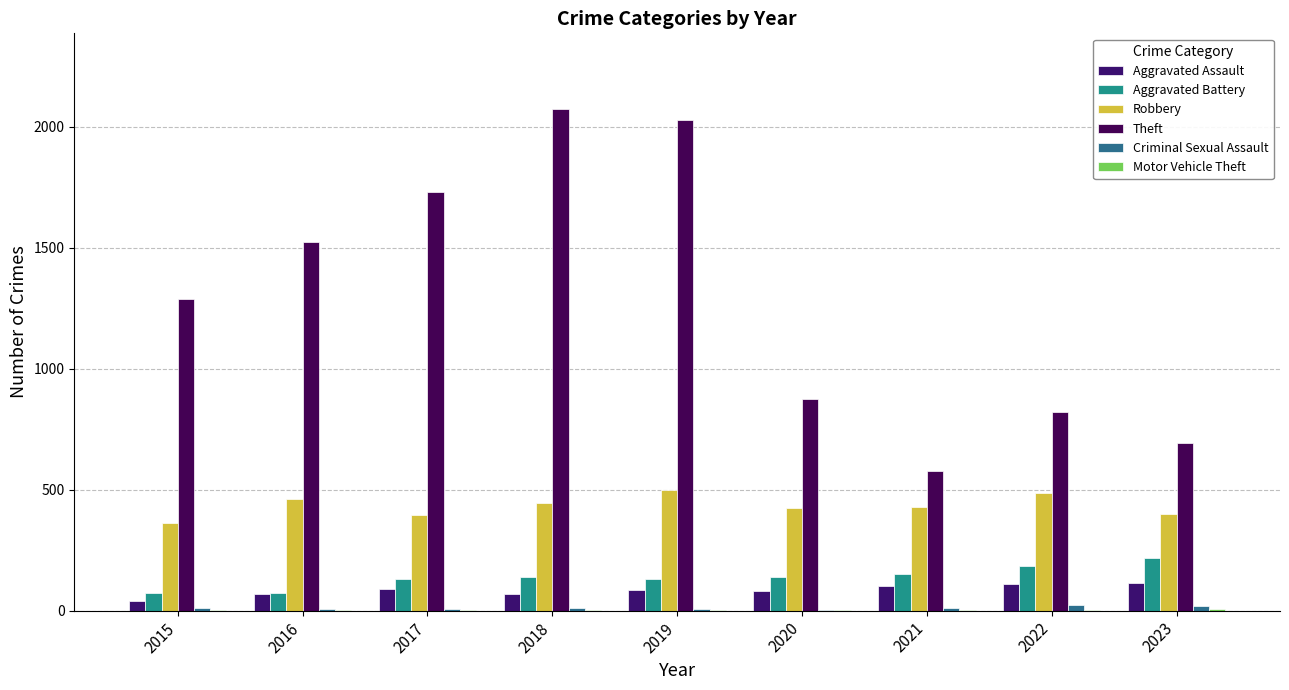

Read the Robbery value at 2017, to the nearest 5.

395